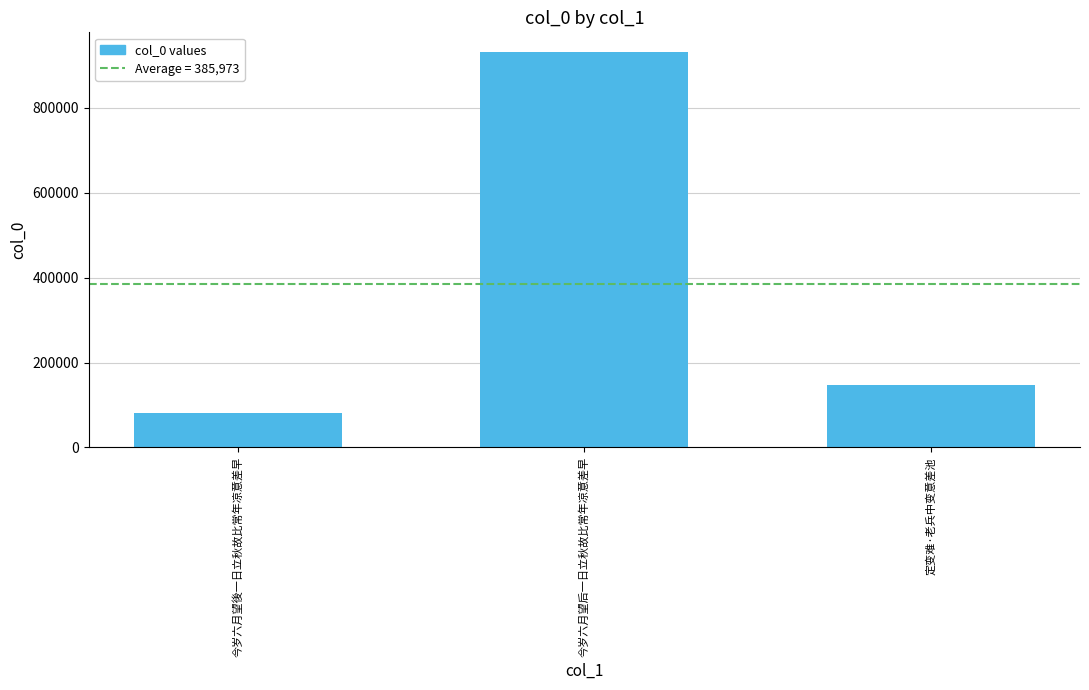

What position from the left is 定变难·老兵中变意差池?

3